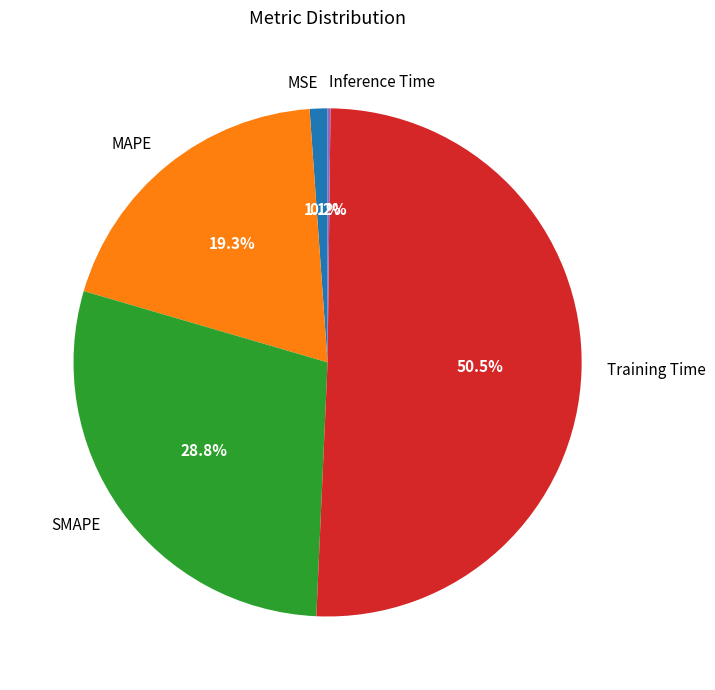

What percentage is NOT represented by MSE?

98.9%